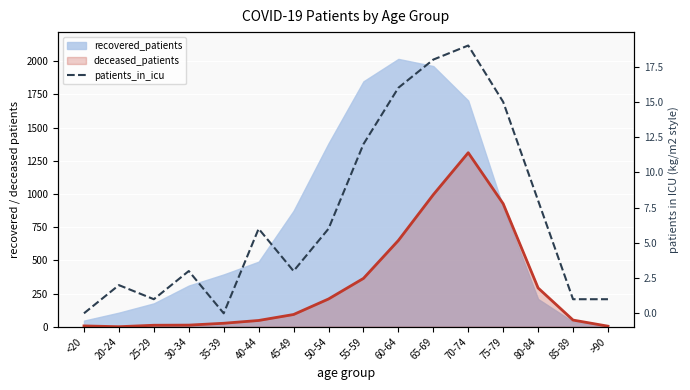

Where is the data nearest to the value 9?

80-84